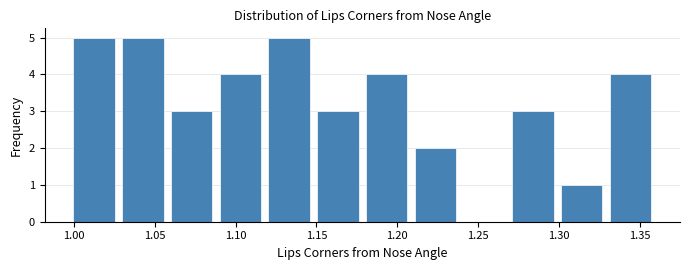

Reading left to right, transcribe this chart: for each bar, give the range it covers on the x-axis and its height. Neither the bar edges nor the heights are printed on the chart, so give them approximately, as read against the axes.

1.00 to 1.03: 5
1.03 to 1.06: 5
1.06 to 1.09: 3
1.09 to 1.12: 4
1.12 to 1.15: 5
1.15 to 1.18: 3
1.18 to 1.21: 4
1.21 to 1.24: 2
1.24 to 1.27: 0
1.27 to 1.30: 3
1.30 to 1.33: 1
1.33 to 1.36: 4